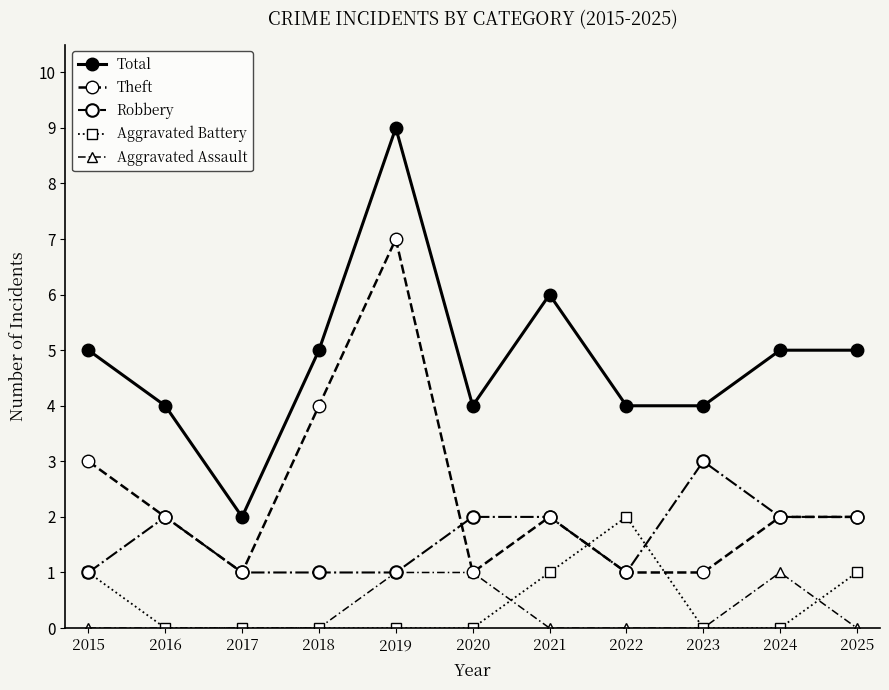

What is the approximate value of Robbery at 2024?

2